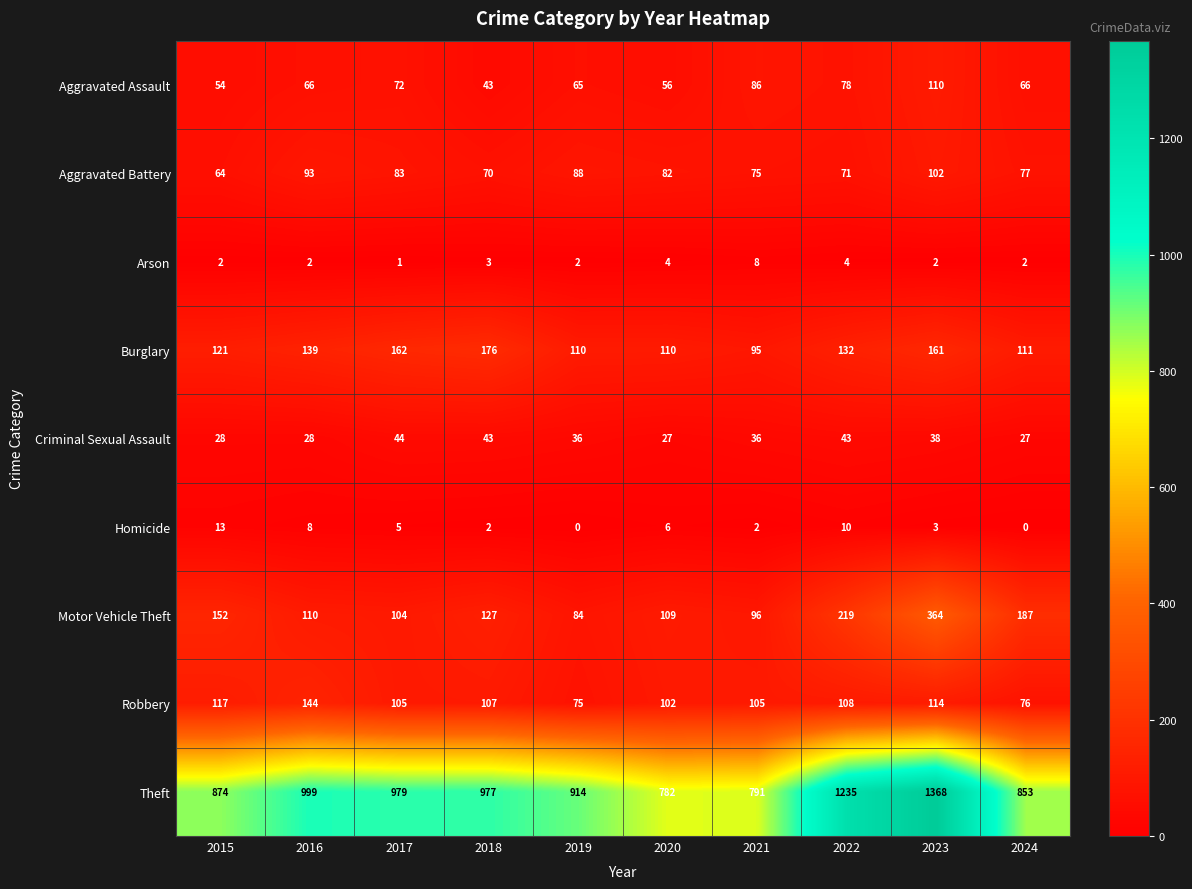

What is the sum of all Aggravated Assault values?

696